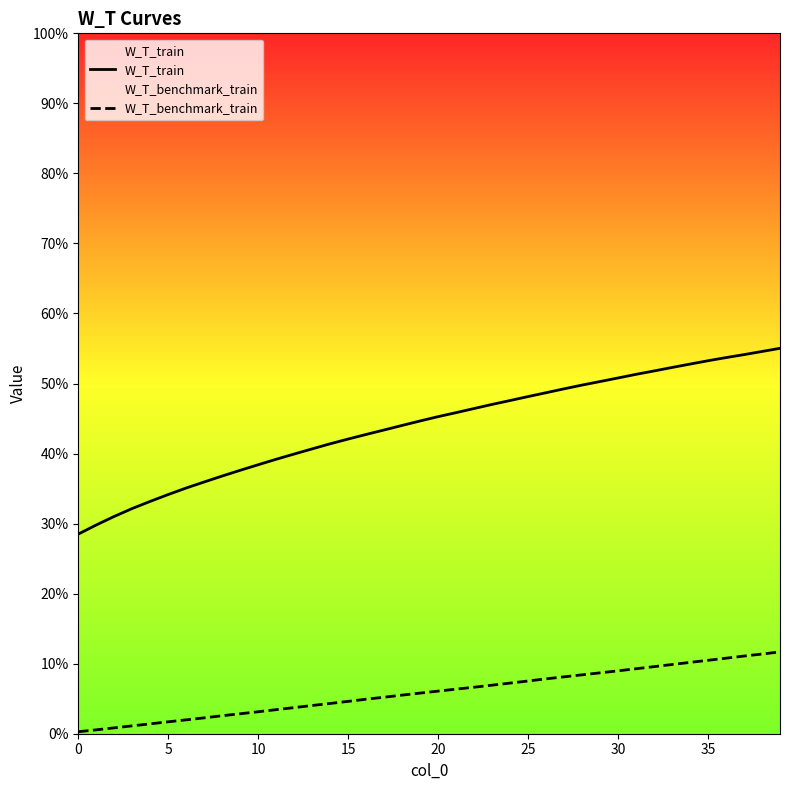

The value of W_T_train at 27 is 0.2. True or false?

False